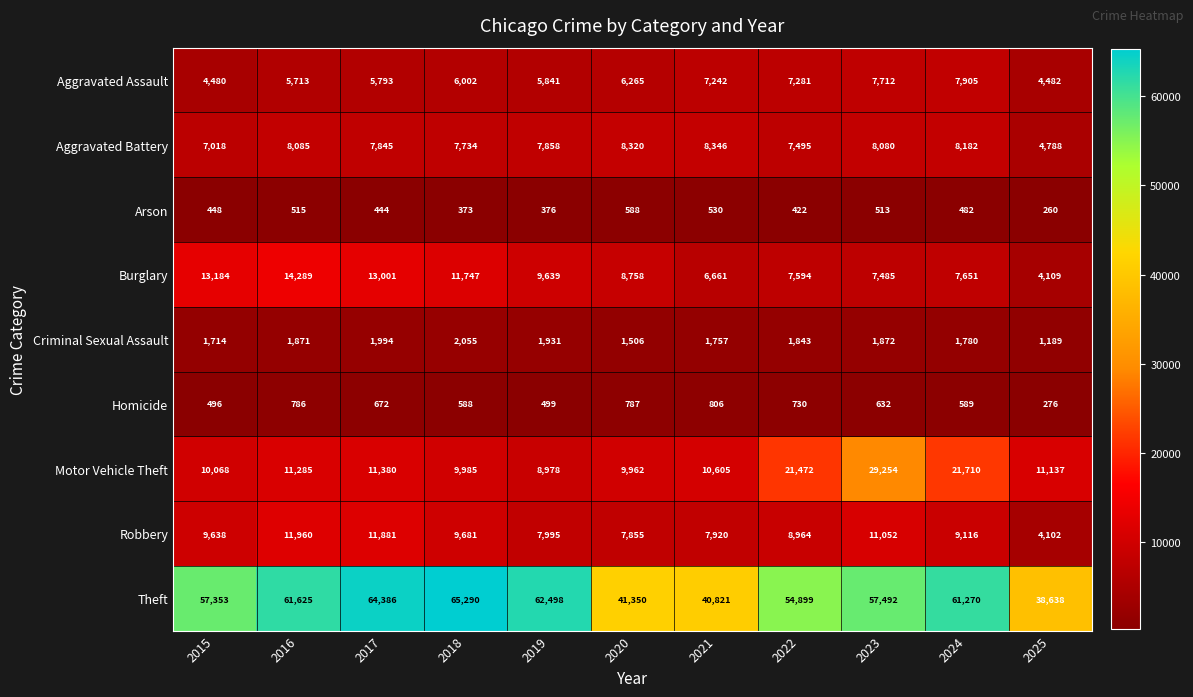

At which label is Burglary closest to 9199?

2019